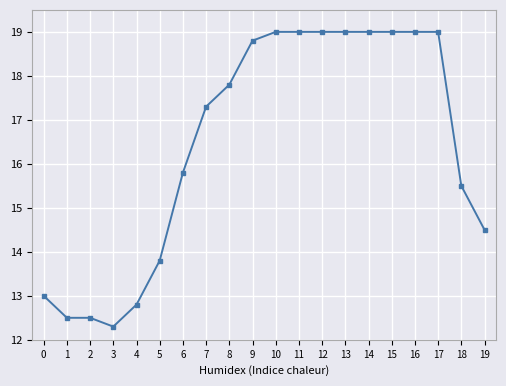

What is the average value?

16.4